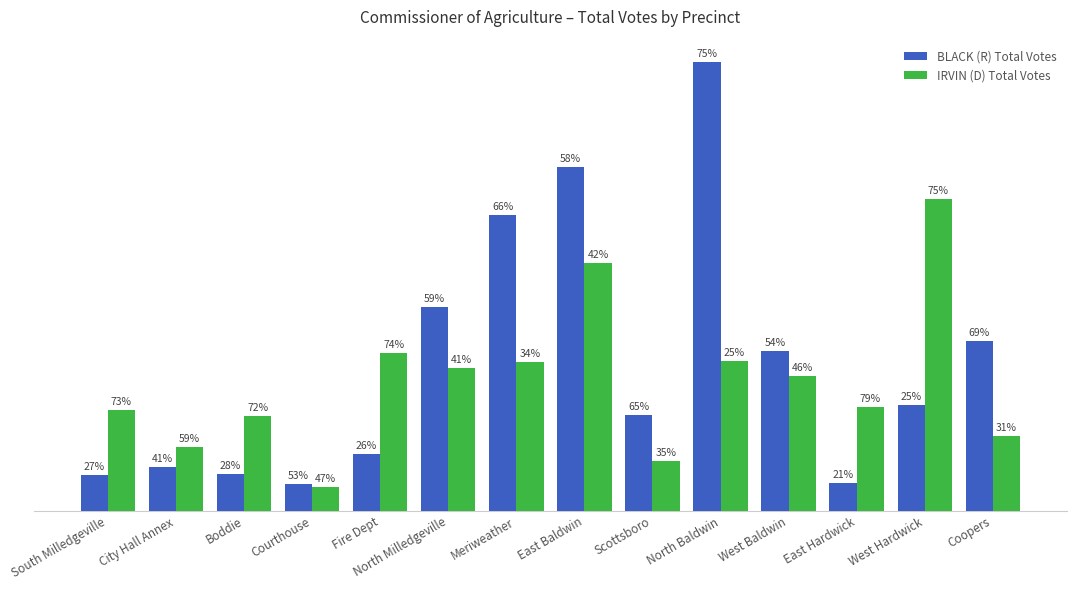

Rank the categories by BLACK (R) Total Votes value from highest to lowest.

North Baldwin, East Baldwin, Meriweather, North Milledgeville, Coopers, West Baldwin, West Hardwick, Scottsboro, Fire Dept, City Hall Annex, Boddie, South Milledgeville, East Hardwick, Courthouse